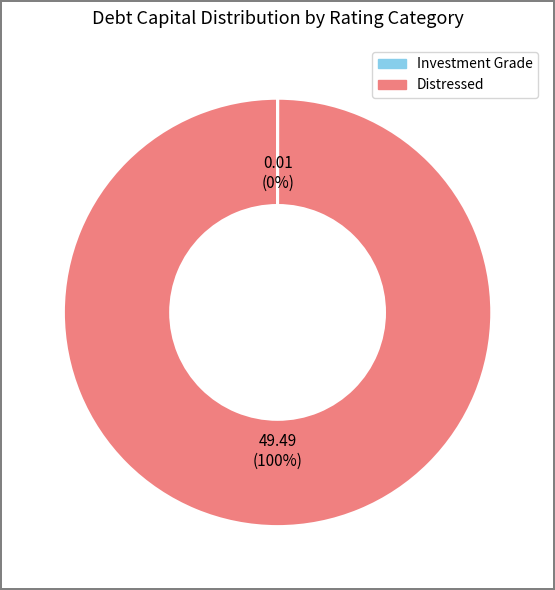

Is Distressed the majority of the pie?

Yes